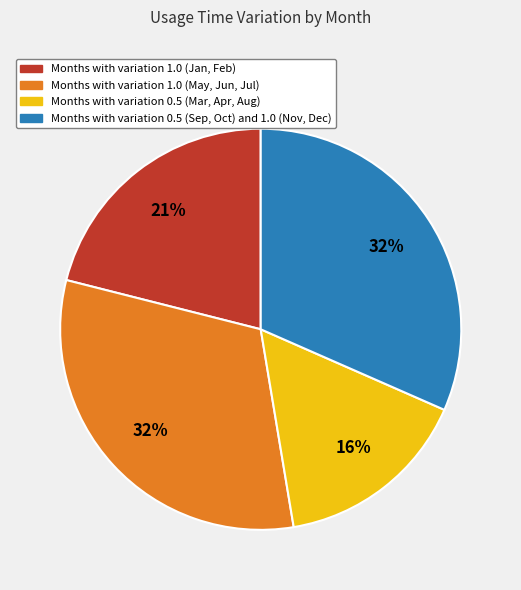

Does Months with variation 0.5 (Mar, Apr, Aug) account for over 50% of the chart?

No